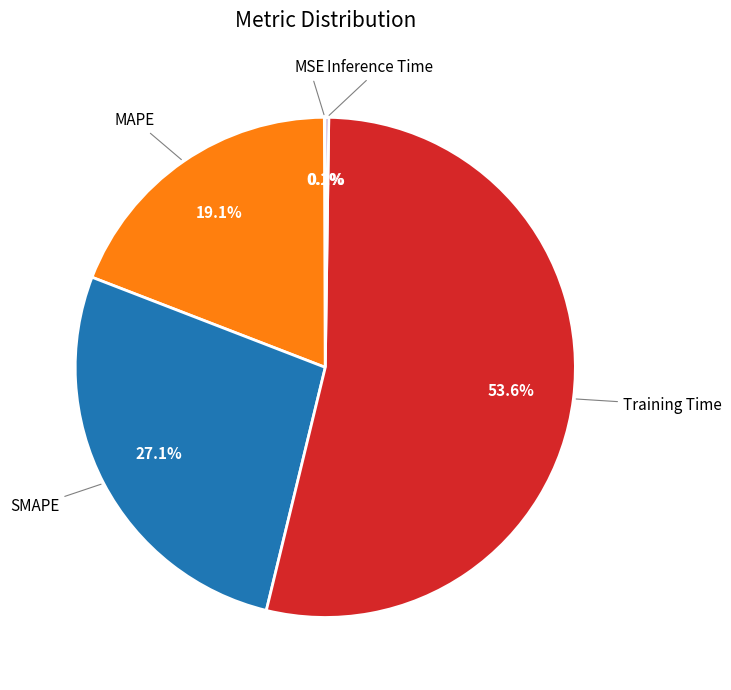

Does any single category account for the majority?

Yes